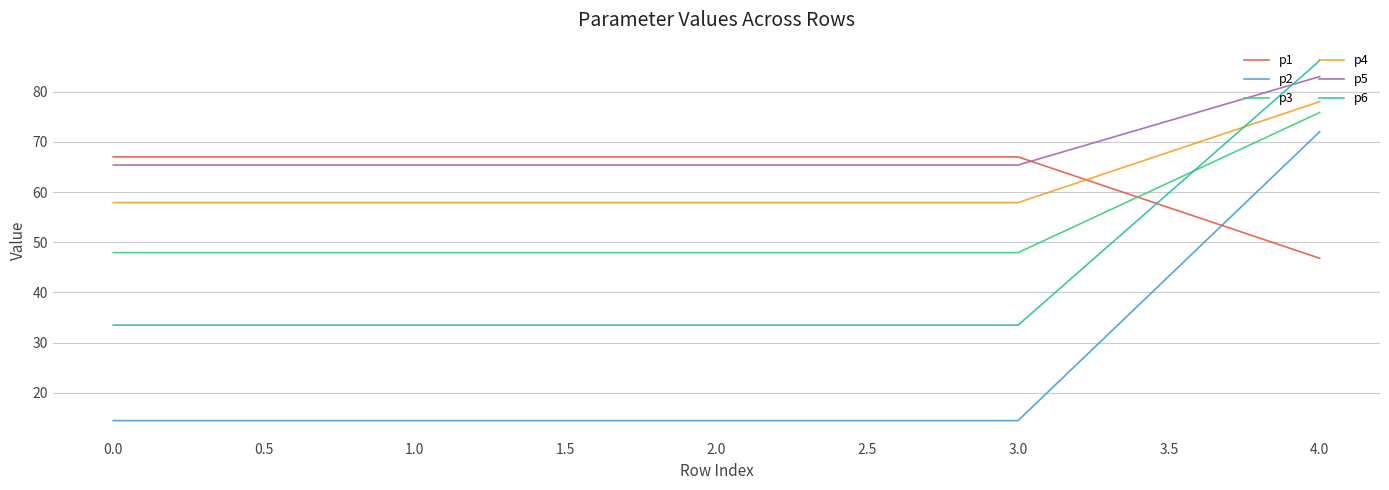

Is it true that p5 equals 65.4 at 1.0?

True